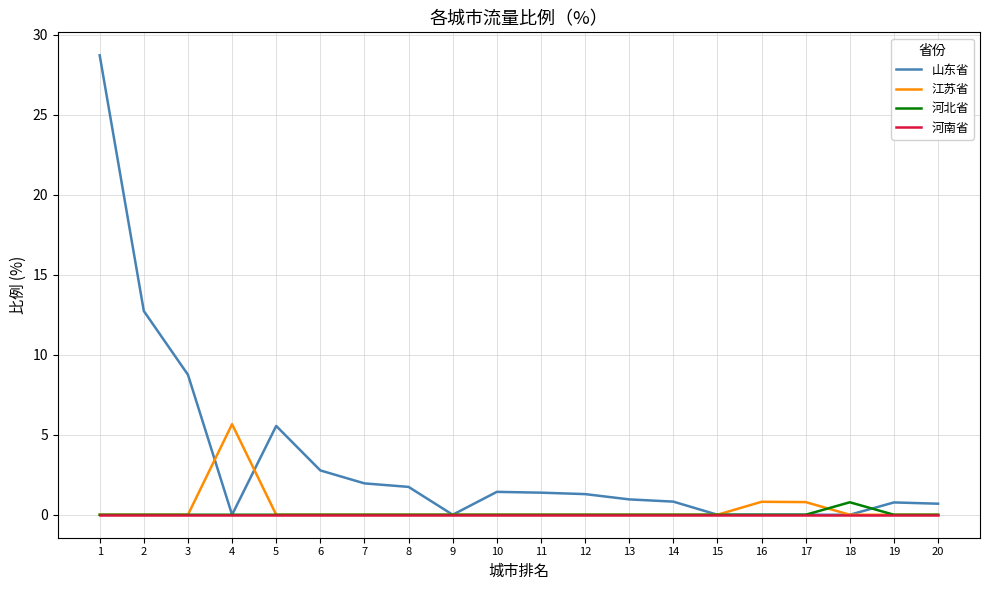

The 河北省 series shows 0.0 at 19. True or false?

True